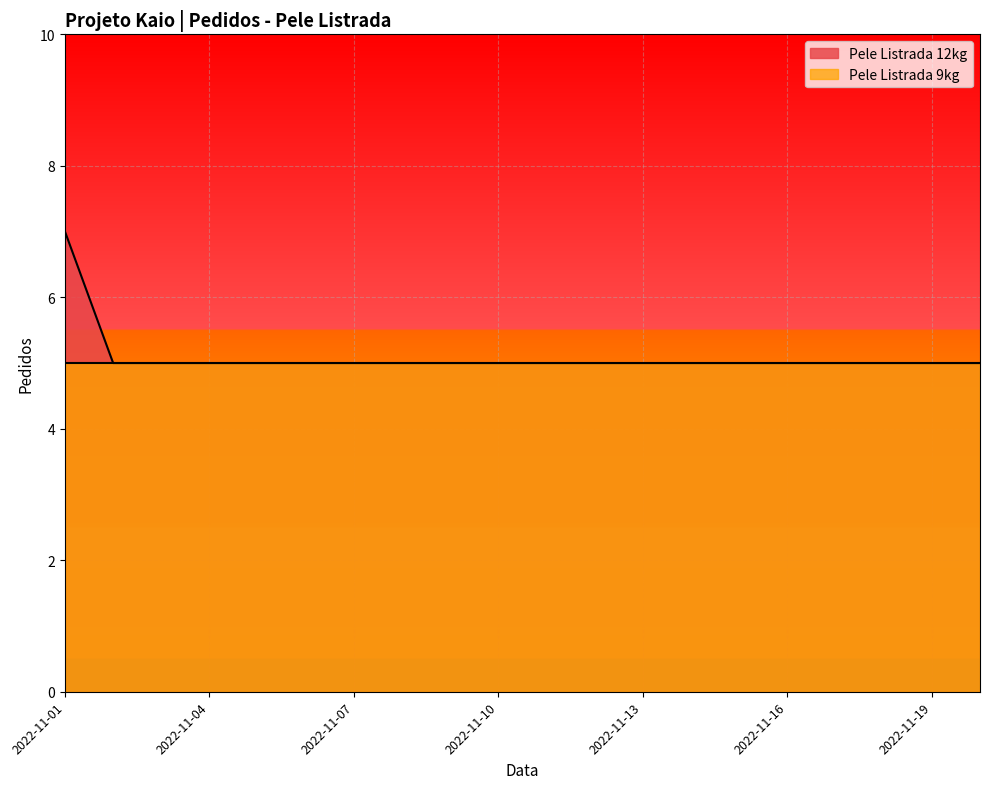

Reading right to left, list all the values displayed in this chart.

5	5	5	5	5	5	5	5	5	5	5	5	5	5	5	5	5	5	5	7